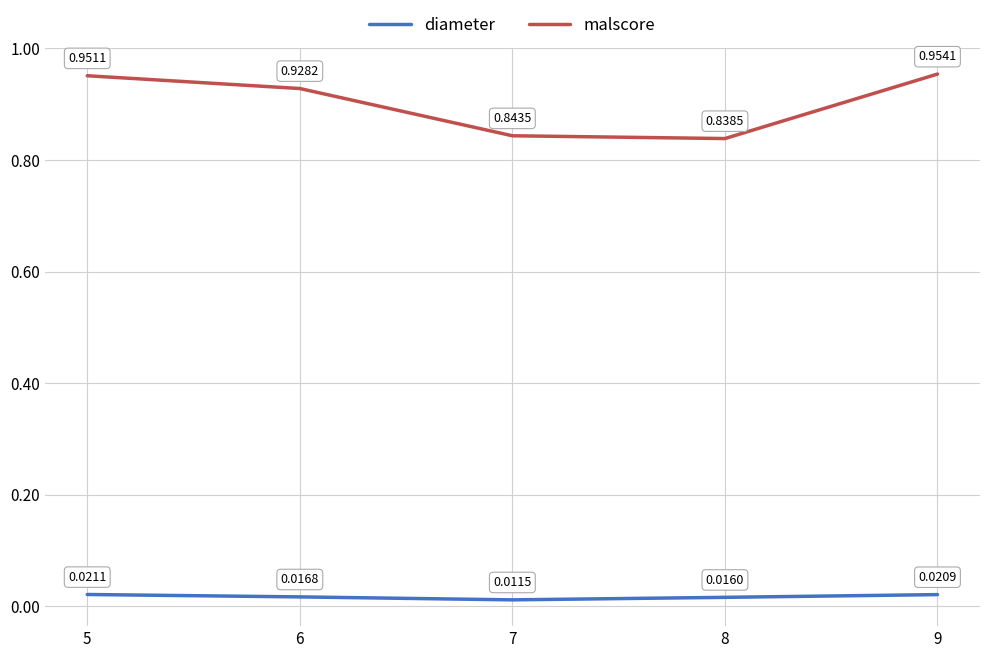

Which series has the widest spread of values?

malscore